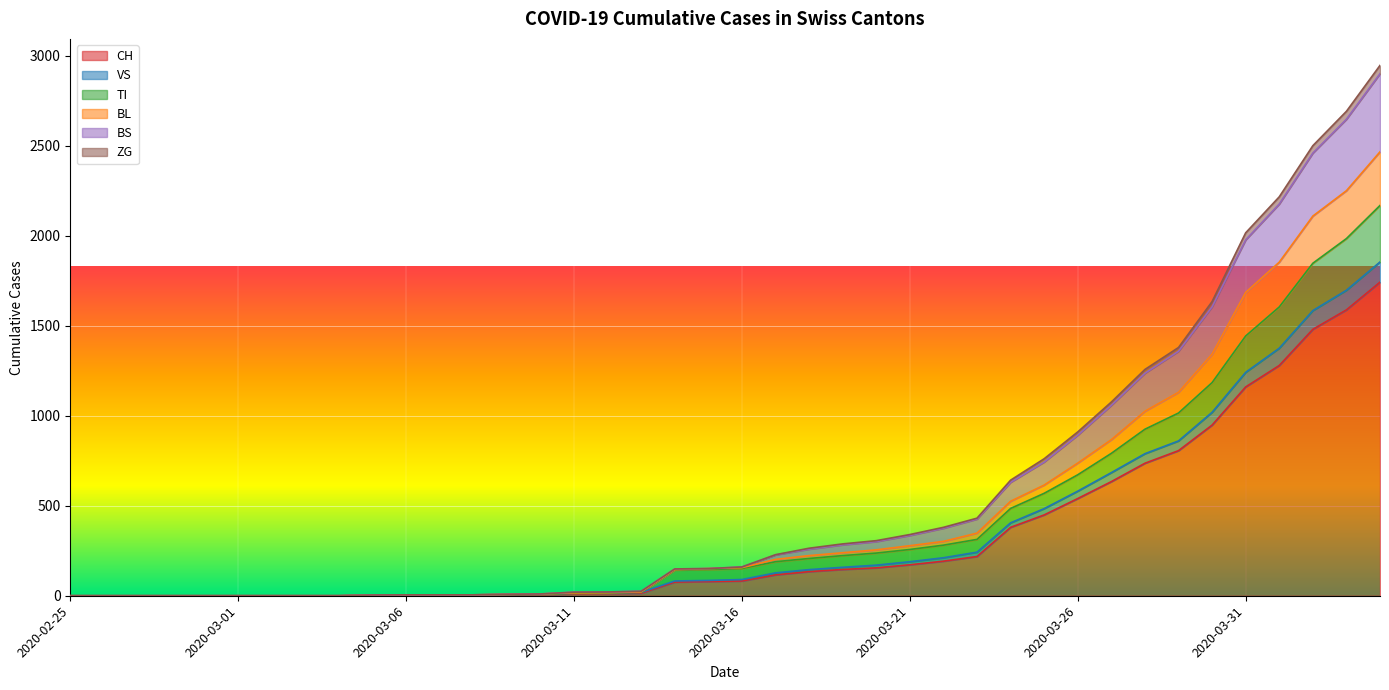

What position from the right is 2020-03-27?

9